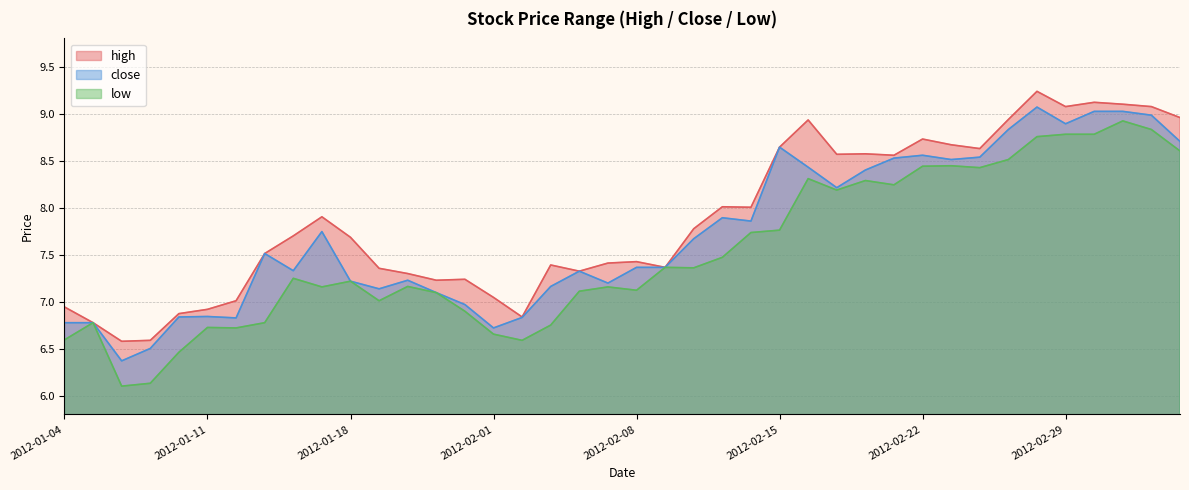

What position from the right is 2012-01-30?

27